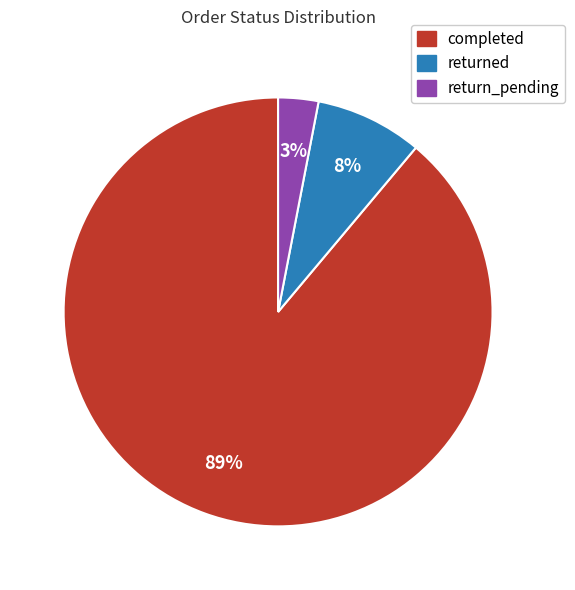

To the nearest percent, what percentage of the pie is returned?

8%